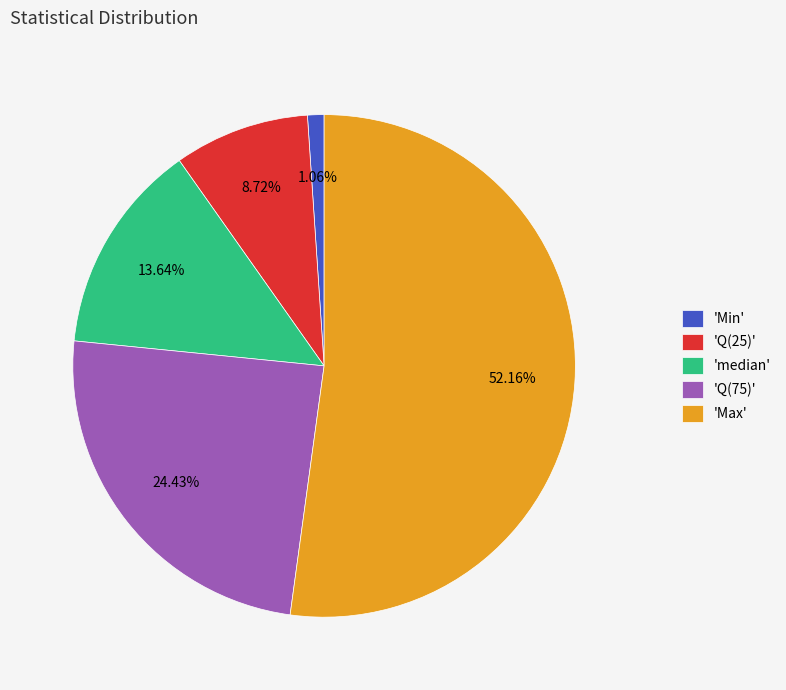

Which category accounts for the majority?

'Max'